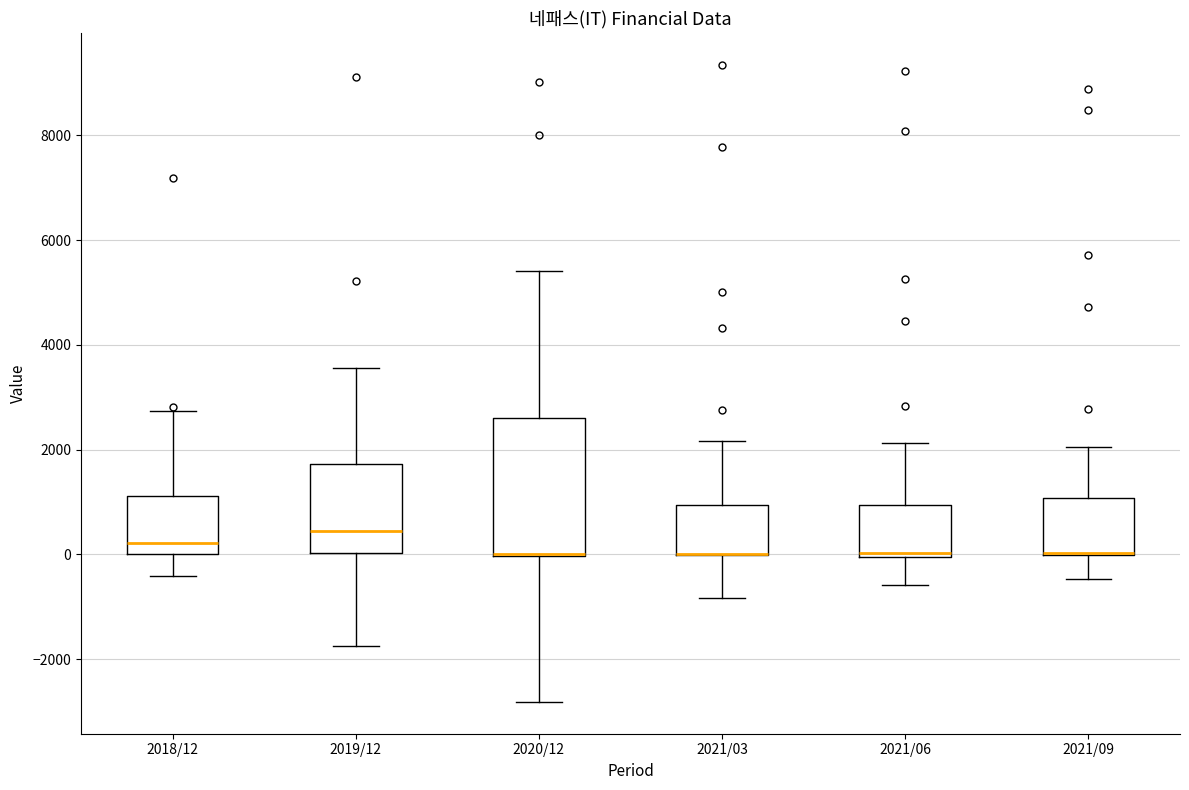

Where does the lower whisker of the box for 2021/09 end on the y-axis? The values are not printed on the chart, so give them approximately, as read against the axis.

-400